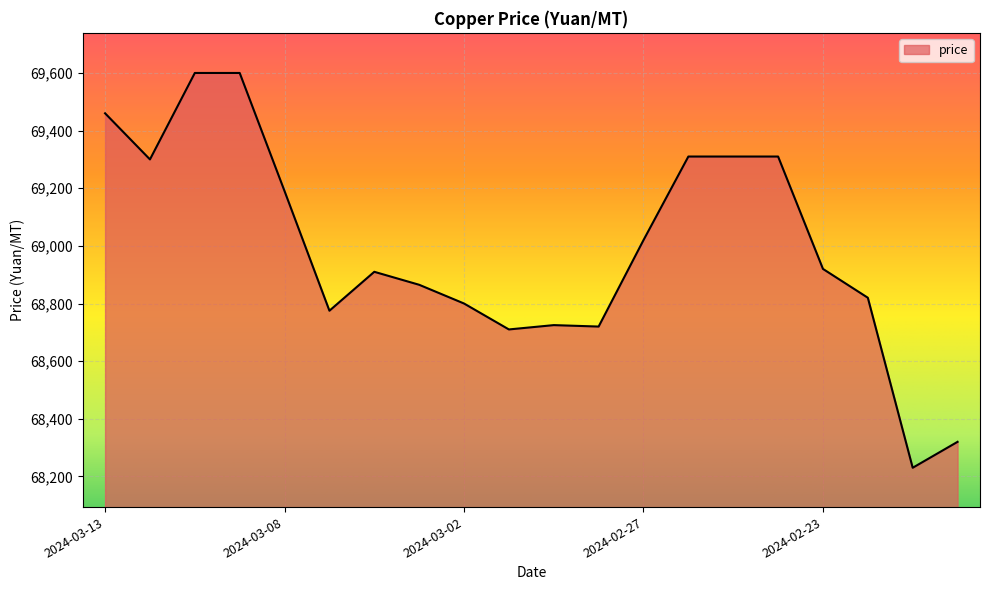

What is the greatest value displayed?

69600